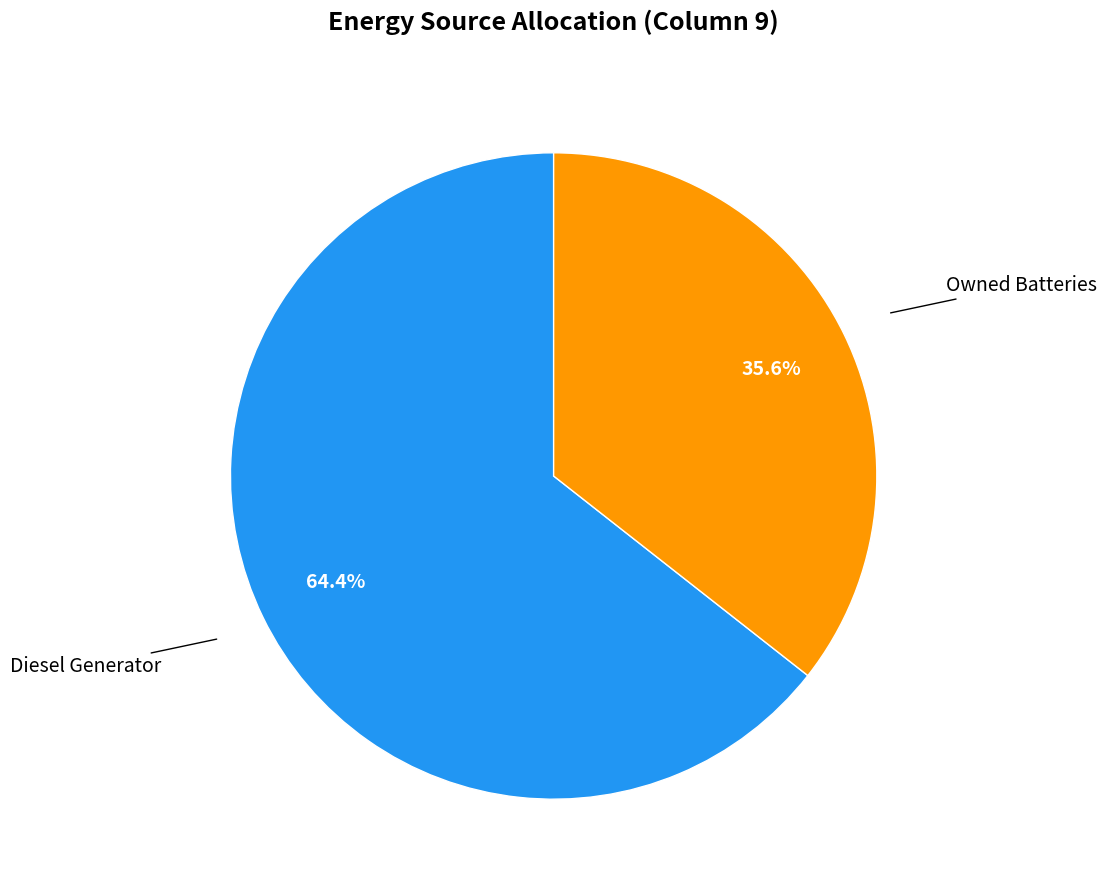

Does any single category account for the majority?

Yes